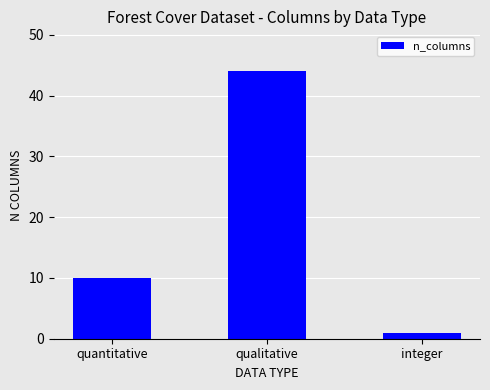

List the labels in order of value, largest first.

qualitative, quantitative, integer